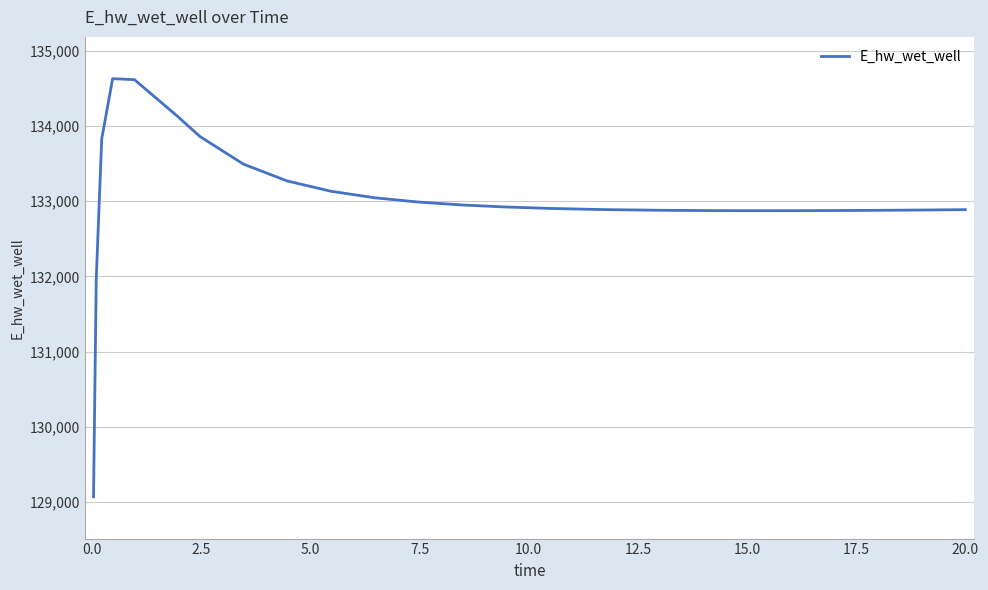

What is the greatest value displayed?

134627.9